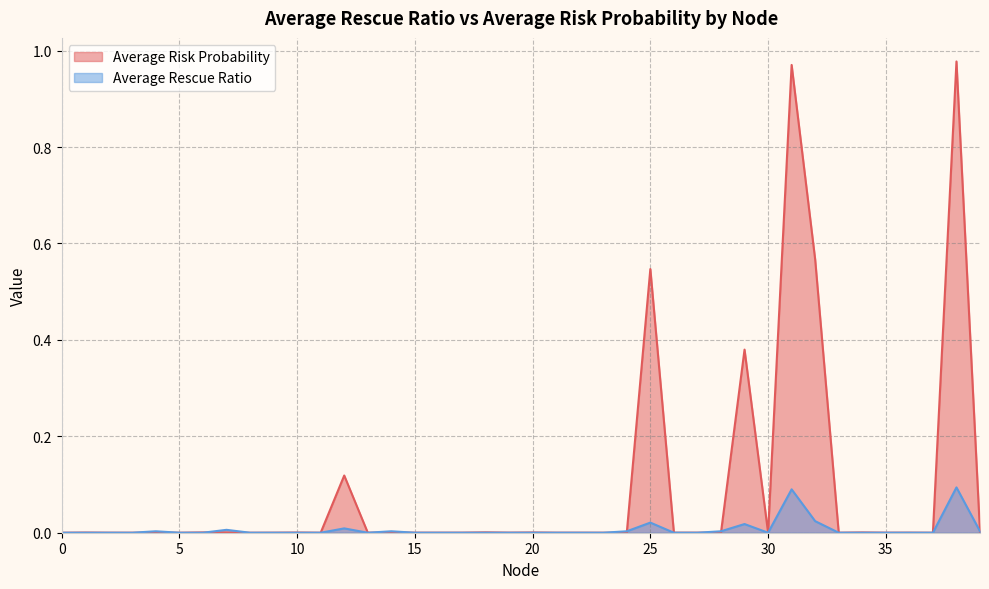

At how many categories does at least one series exceed 0?

40